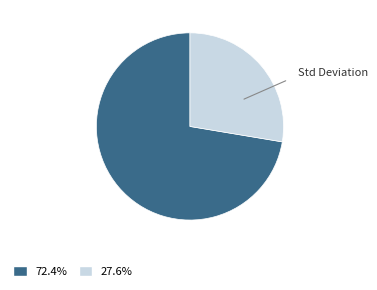

Does any single category account for the majority?

Yes